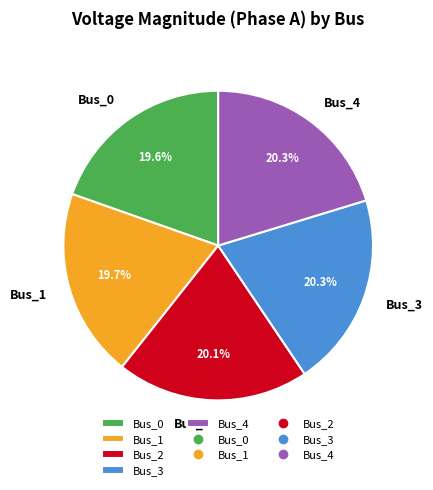

True or false: Bus_0 accounts for 20% of the total.

True